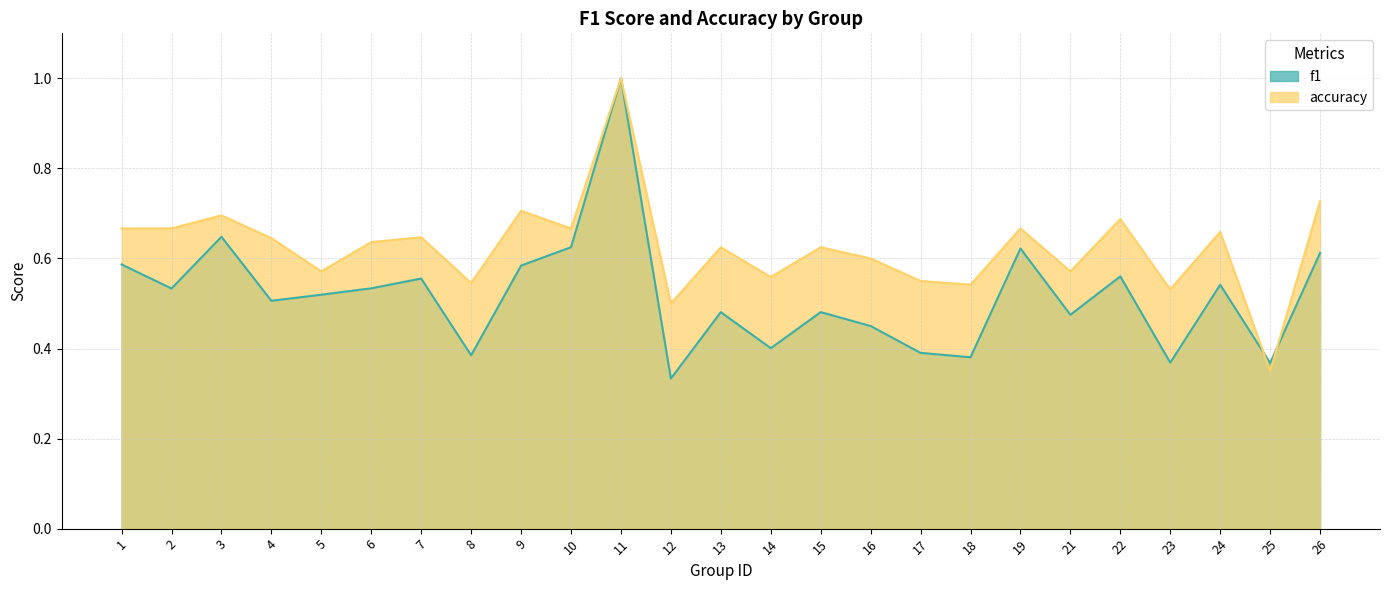

The accuracy series shows 0.7 at 9. True or false?

True